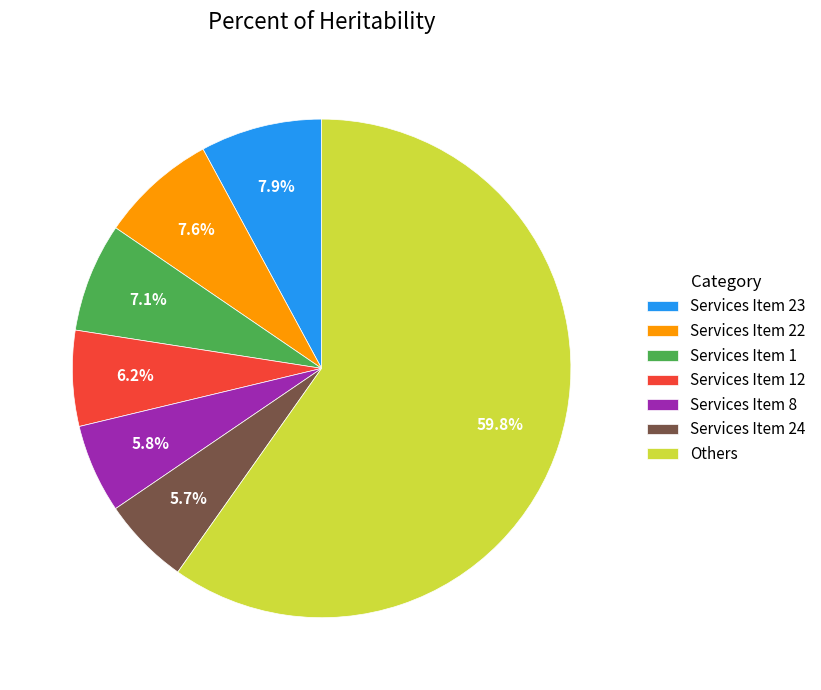

Count the number of slices in the pie.

7